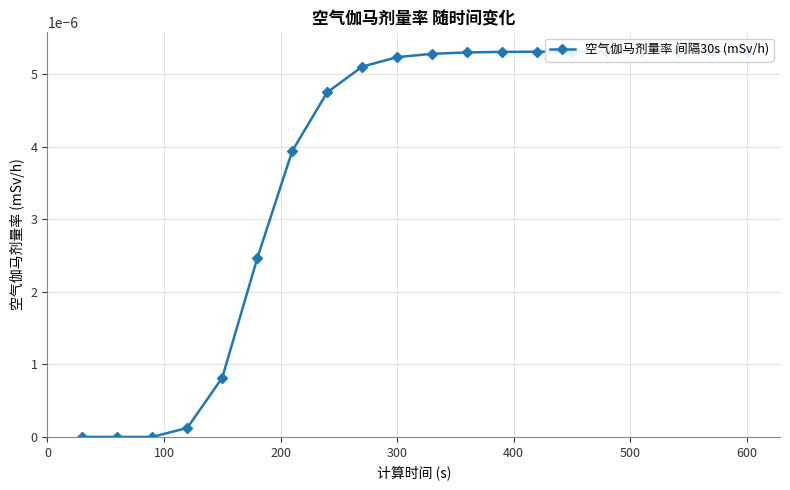

How many data points are above 0?

17